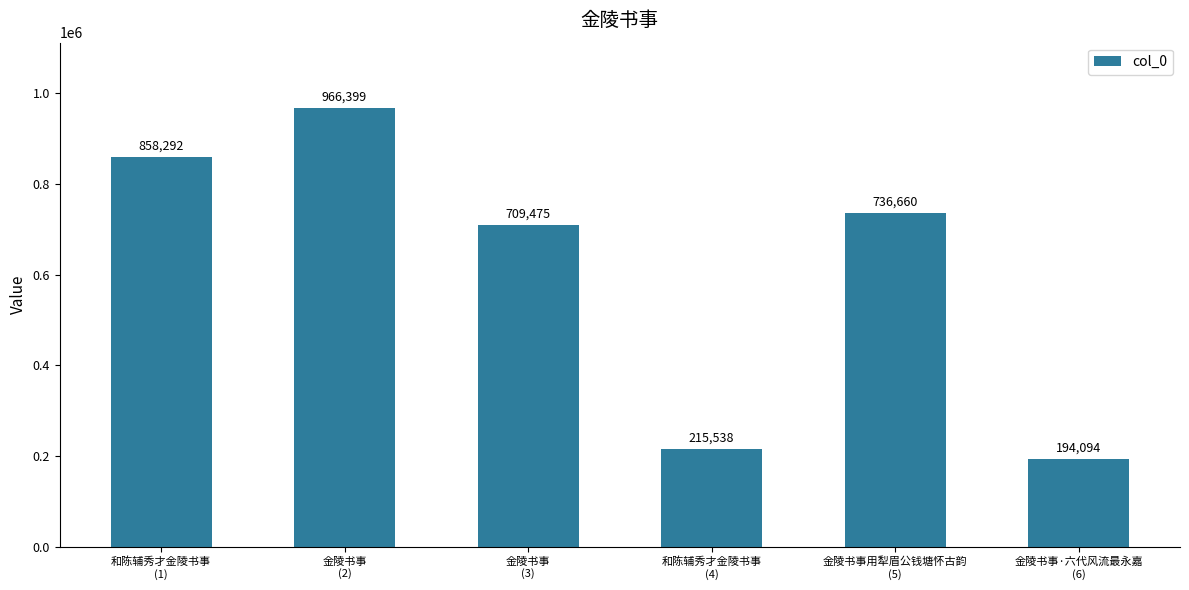

What is the label of the 1st bar from the left?

和陈辅秀才金陵书事
(1)